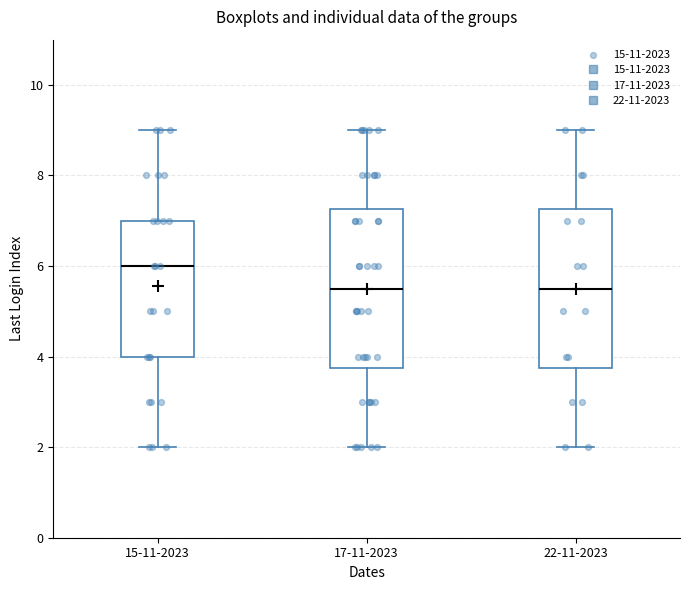

Reading left to right, transcribe this box plot: for each box, give where its median line is, the range the box spans, and where its two whiskers end, as read against the y-axis. The values are not printed on the chart, so give them approximately, as read against the axis.

15-11-2023: median 6.0, box 4.0 to 7.0, whiskers 2.0 to 9.0
17-11-2023: median 5.6, box 3.8 to 7.2, whiskers 2.0 to 9.0
22-11-2023: median 5.6, box 3.8 to 7.2, whiskers 2.0 to 9.0